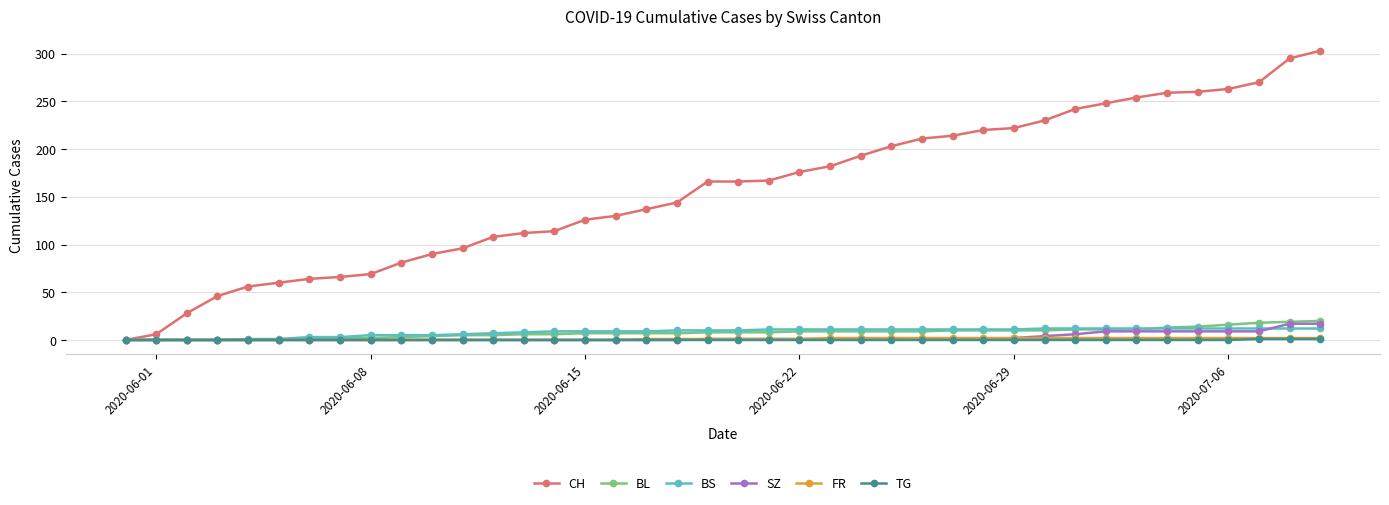

Which series has the largest range (max minus min)?

CH